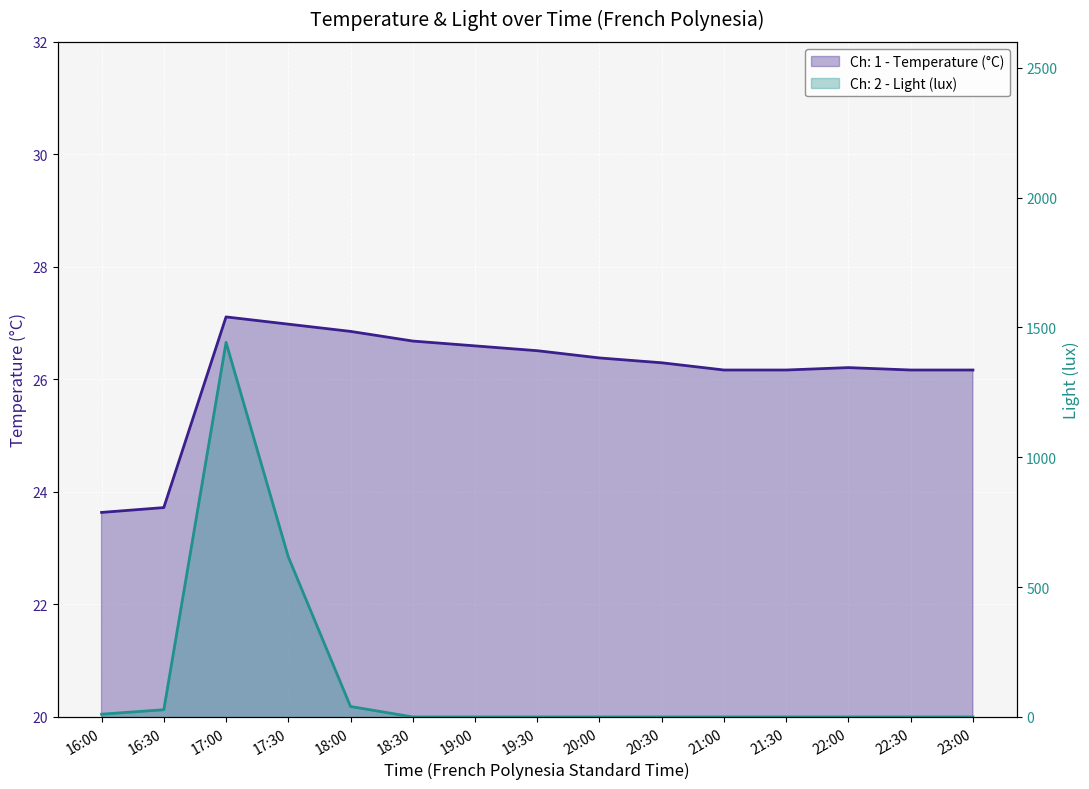

What is the difference between the highest and lowest values at 17:00?

1415.4